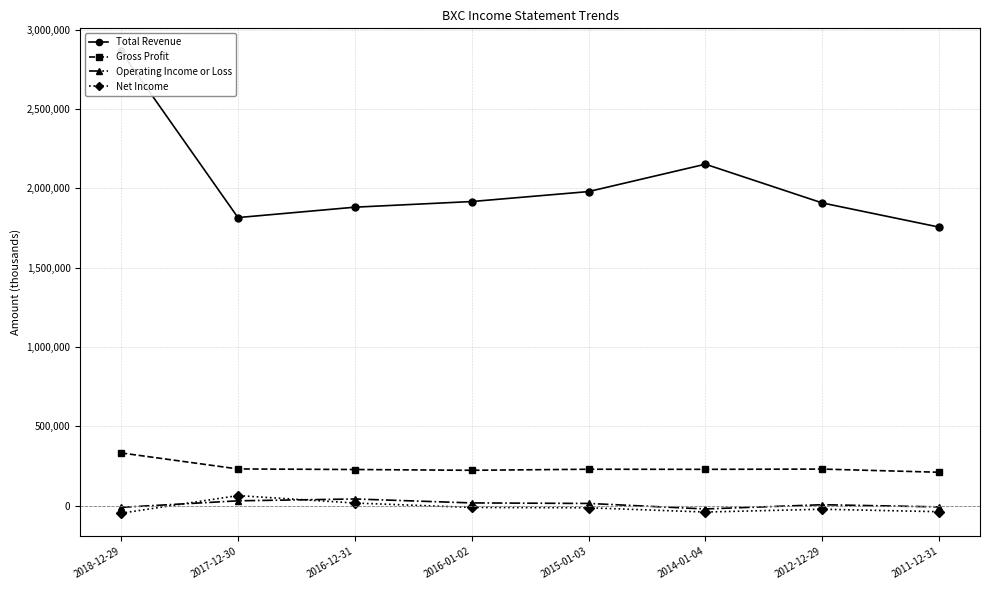

The value of Net Income at 2018-12-29 is -48100. True or false?

True